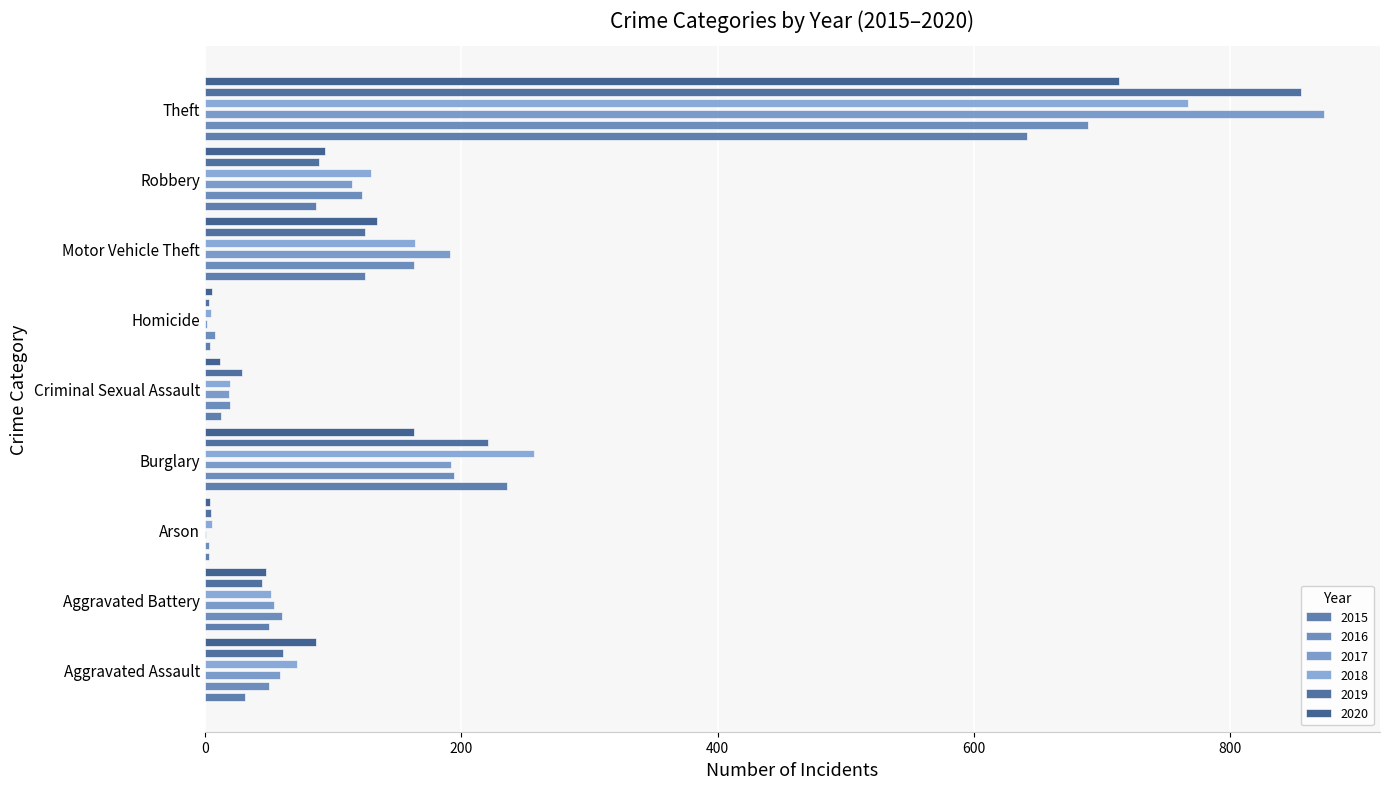

Reading right to left, extract all data points from this chart.

2015: Theft=641	Robbery=87	Motor Vehicle Theft=125	Homicide=4	Criminal Sexual Assault=13	Burglary=236	Arson=3	Aggravated Battery=50	Aggravated Assault=31
2016: Theft=689	Robbery=123	Motor Vehicle Theft=163	Homicide=8	Criminal Sexual Assault=20	Burglary=194	Arson=3	Aggravated Battery=60	Aggravated Assault=50
2017: Theft=873	Robbery=115	Motor Vehicle Theft=191	Homicide=2	Criminal Sexual Assault=19	Burglary=192	Arson=1	Aggravated Battery=54	Aggravated Assault=59
2018: Theft=767	Robbery=130	Motor Vehicle Theft=164	Homicide=5	Criminal Sexual Assault=20	Burglary=257	Arson=6	Aggravated Battery=52	Aggravated Assault=72
2019: Theft=855	Robbery=89	Motor Vehicle Theft=125	Homicide=3	Criminal Sexual Assault=29	Burglary=221	Arson=5	Aggravated Battery=45	Aggravated Assault=61
2020: Theft=713	Robbery=94	Motor Vehicle Theft=134	Homicide=6	Criminal Sexual Assault=12	Burglary=163	Arson=4	Aggravated Battery=48	Aggravated Assault=87